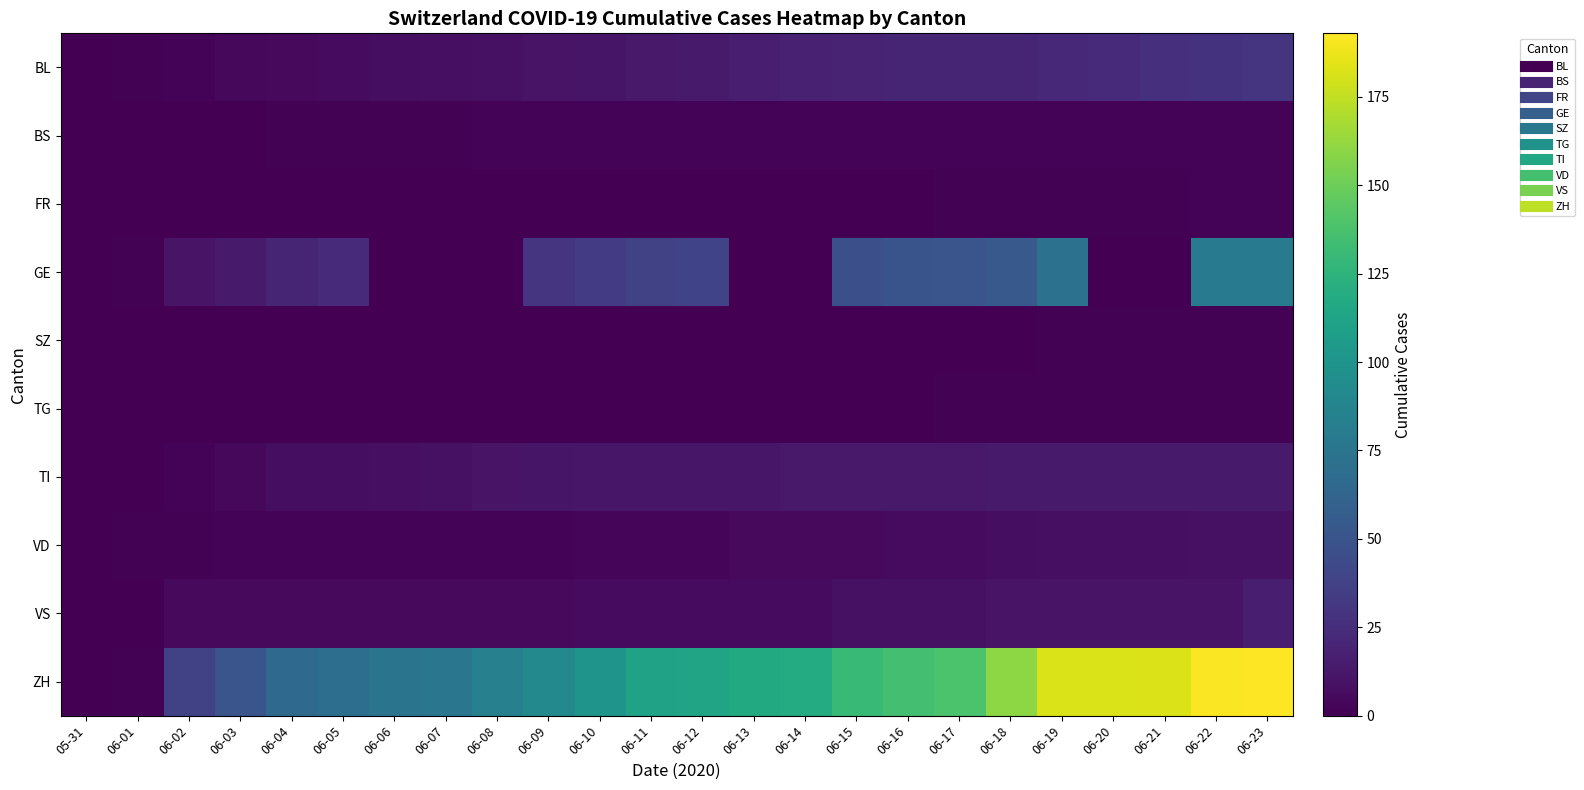

At which category is the sum across all series the highest?

06-23